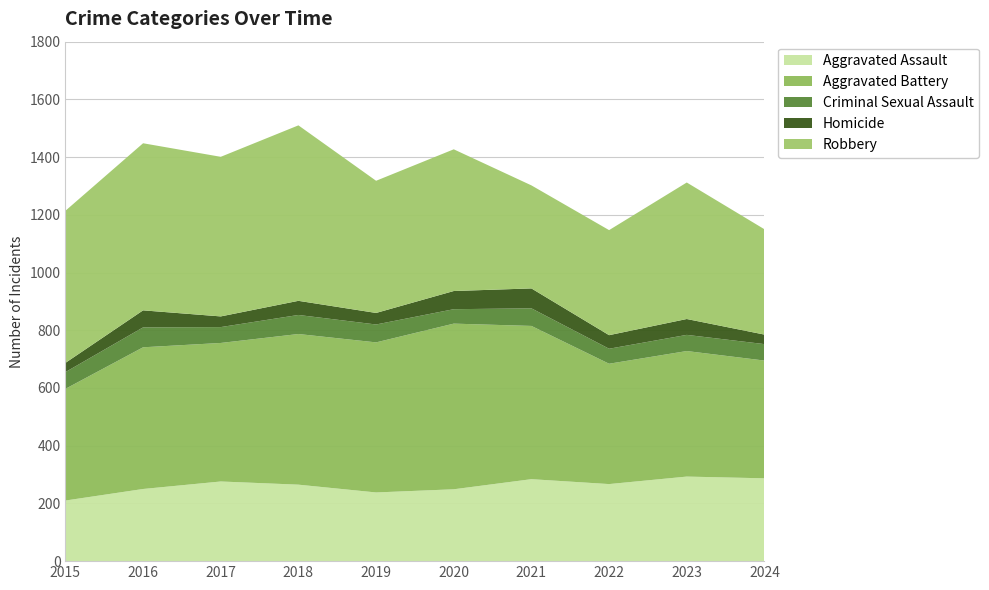

Reading right to left, extract all data points from this chart.

Aggravated Assault: 2024=287	2023=293	2022=267	2021=284	2020=249	2019=238	2018=265	2017=276	2016=250	2015=210
Aggravated Battery: 2024=408	2023=435	2022=417	2021=531	2020=574	2019=520	2018=522	2017=480	2016=491	2015=387
Criminal Sexual Assault: 2024=57	2023=56	2022=52	2021=61	2020=50	2019=62	2018=66	2017=55	2016=69	2015=58
Homicide: 2024=33	2023=55	2022=47	2021=69	2020=63	2019=40	2018=49	2017=37	2016=59	2015=32
Robbery: 2024=365	2023=473	2022=364	2021=357	2020=491	2019=458	2018=608	2017=553	2016=579	2015=527